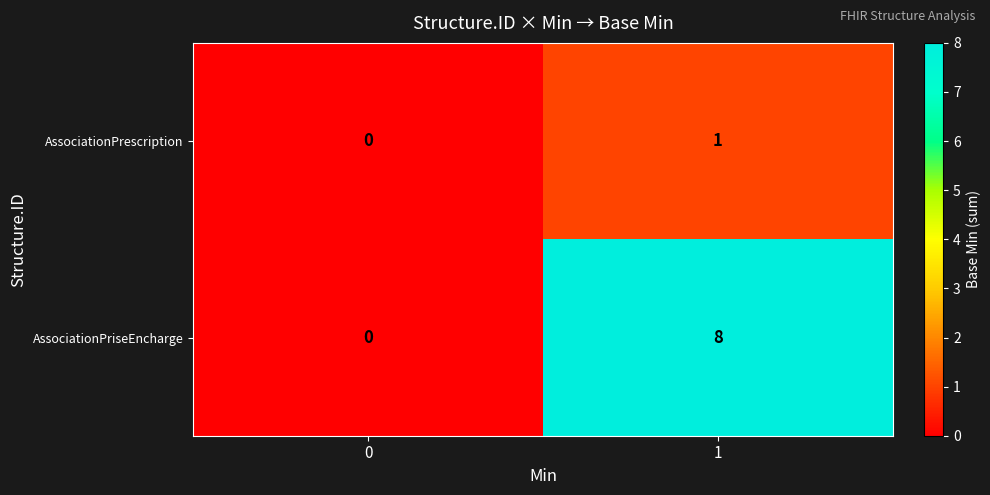

Reading left to right, what are all the values shown in this chart?

AssociationPrescription: 0=0	1=1
AssociationPriseEncharge: 0=0	1=8